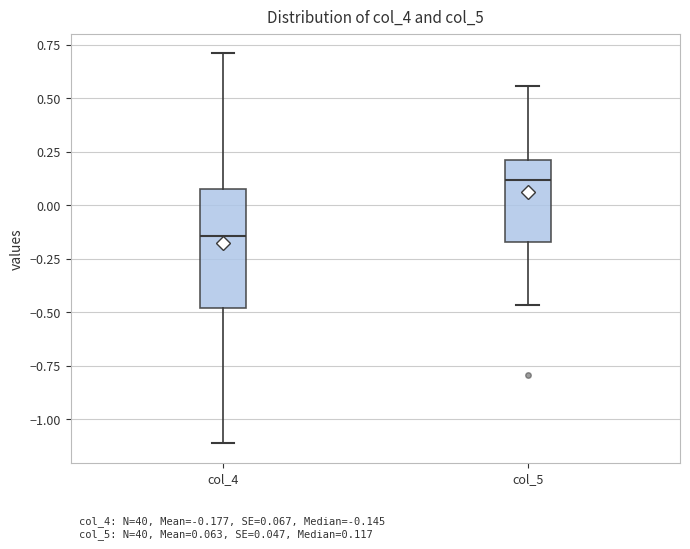

Comparing the boxes themselves (not the whiskers), which one is the tallest?

col_4